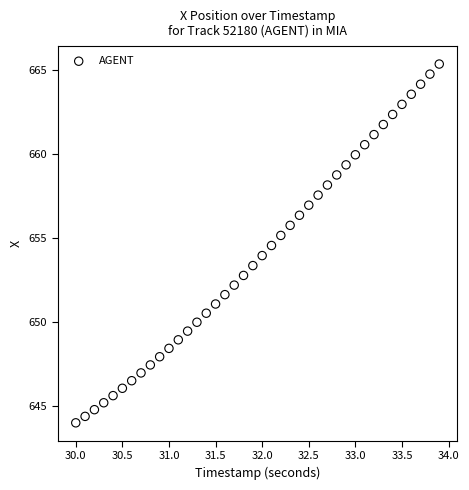

What is the range of Y values (max minus min)?

21.4